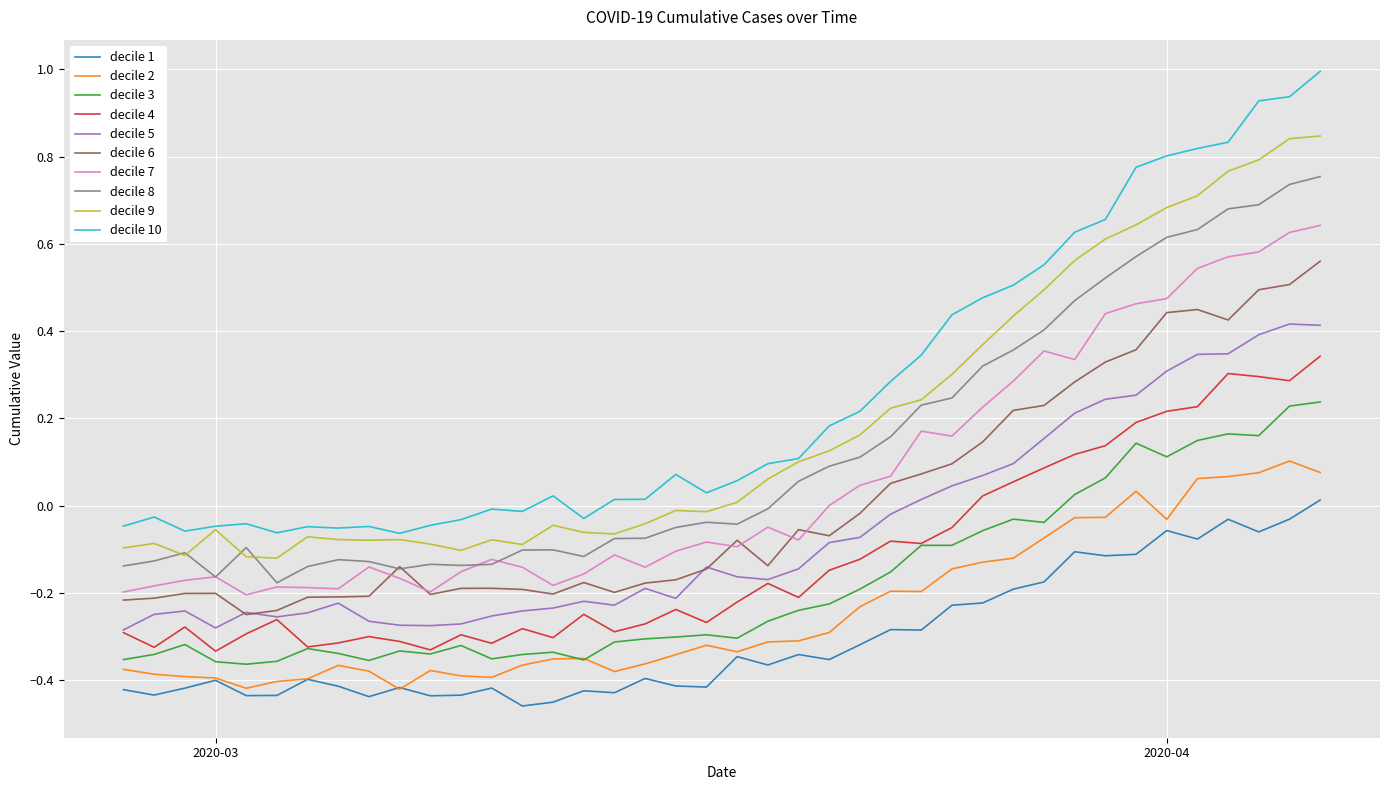

Which series has the largest total across all categories?

decile 10